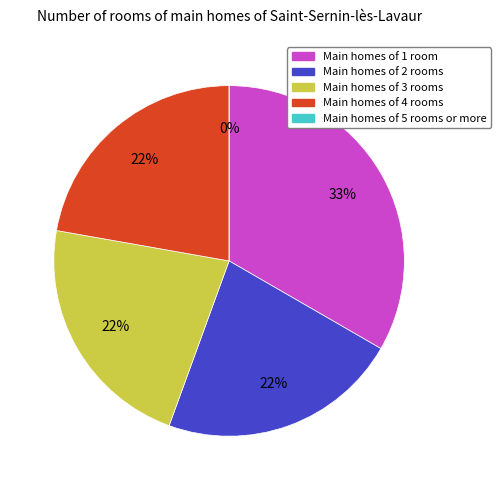

What portion of the pie excludes 3?

77.8%